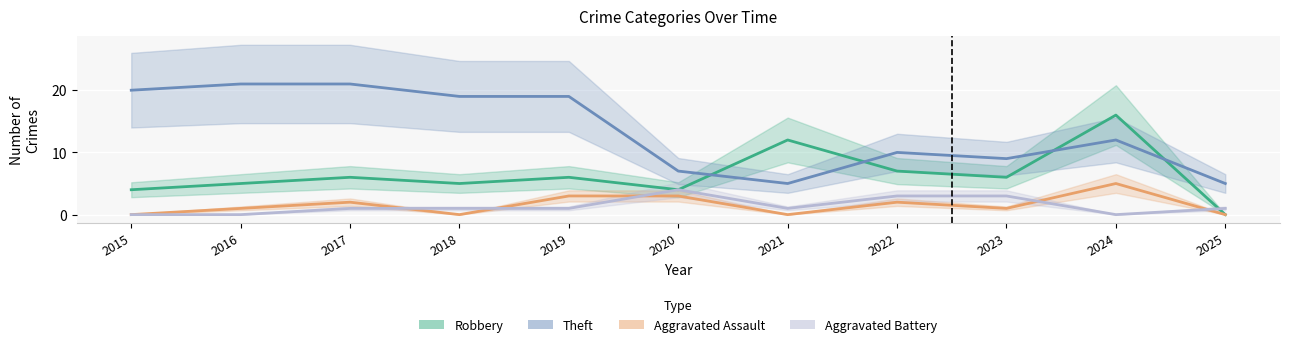

At which category is the sum across all series the highest?

2024